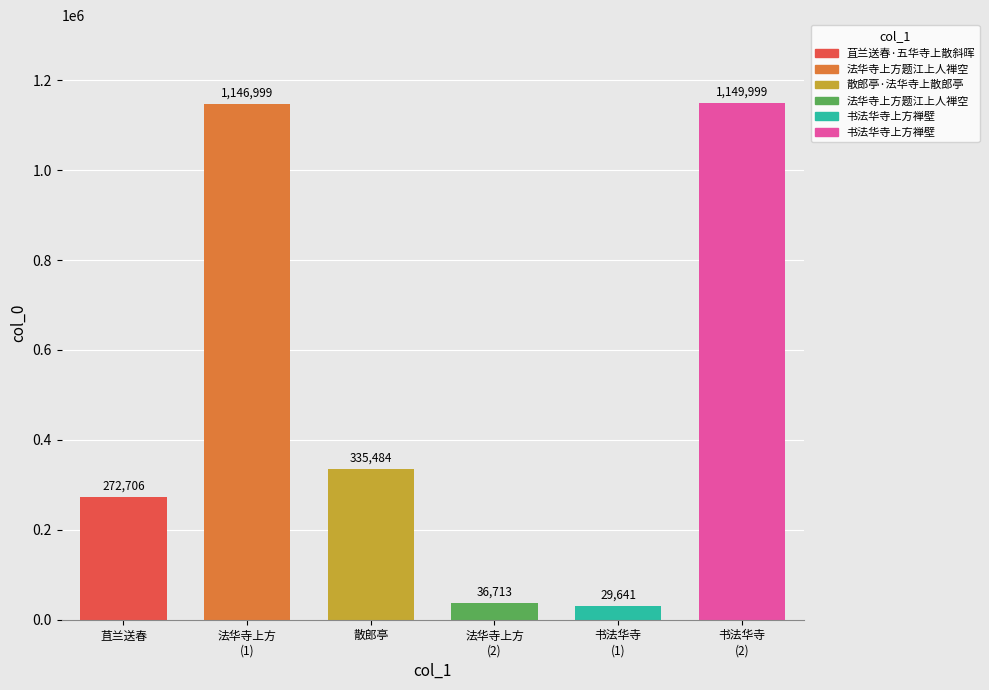

Count the number of values greater than 335484.

2